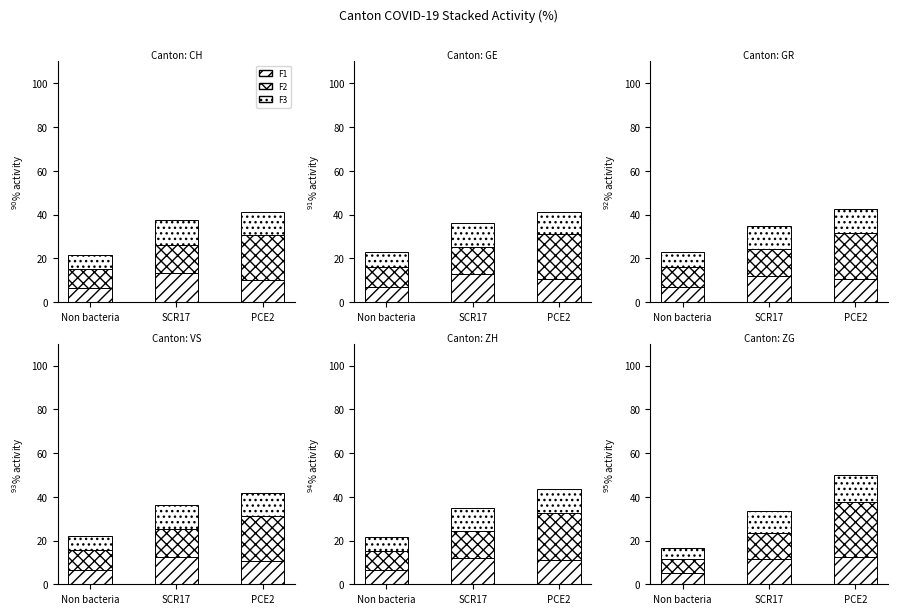

Reading left to right, list all the values displayed in this chart.

F1: Non bacteria=5.0	SCR17=11.7	PCE2=12.5
F2: Non bacteria=6.7	SCR17=11.7	PCE2=25.0
F3: Non bacteria=5.0	SCR17=10.0	PCE2=12.5